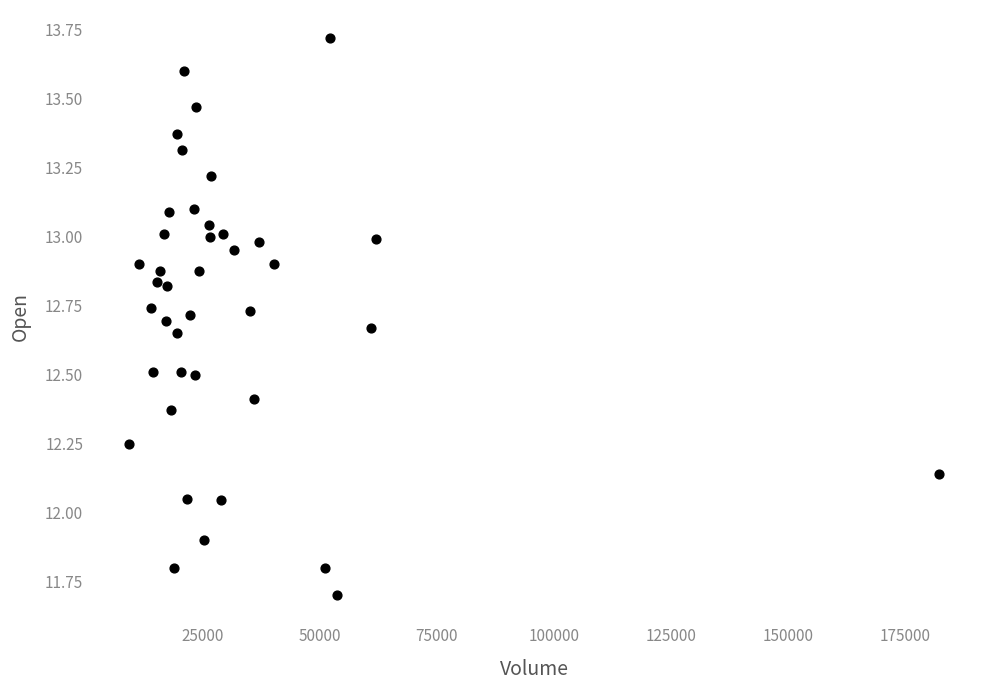

What is the range of Y values (max minus min)?

2.0